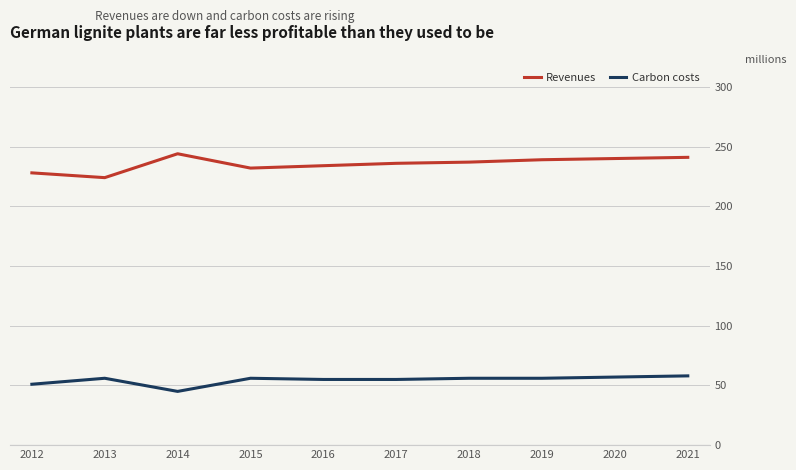

What is the maximum value for Carbon costs?

58